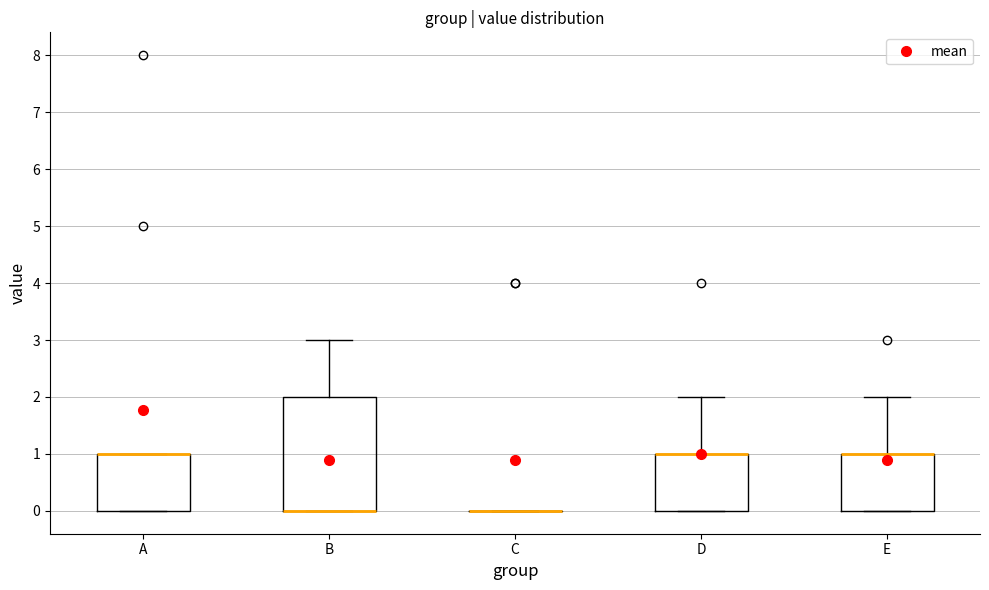

Reading left to right, transcribe this box plot: for each box, give where its median line is, the range the box spans, and where its two whiskers end, as read against the y-axis. The values are not printed on the chart, so give them approximately, as read against the axis.

A: median 1 (drawn on the box's upper edge), box 0 to 1, whiskers 0 to 1
B: median 0 (drawn on the box's lower edge), box 0 to 2, whiskers 0 to 3
C: box collapsed to a line at 0, whiskers 0 to 0
D: median 1 (drawn on the box's upper edge), box 0 to 1, whiskers 0 to 2
E: median 1 (drawn on the box's upper edge), box 0 to 1, whiskers 0 to 2